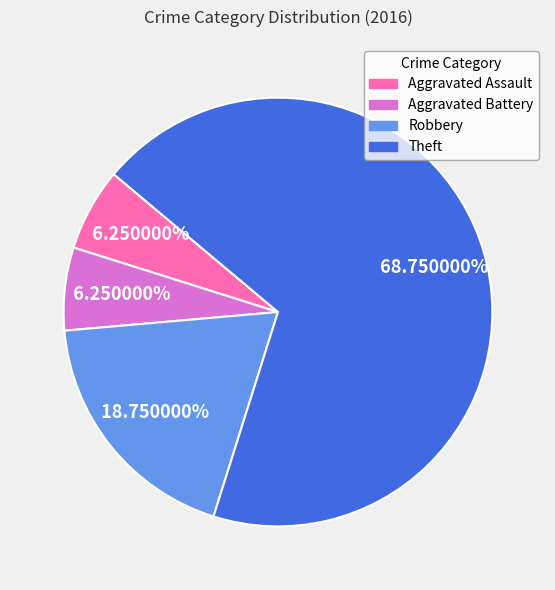

Is there a majority slice in this chart?

Yes